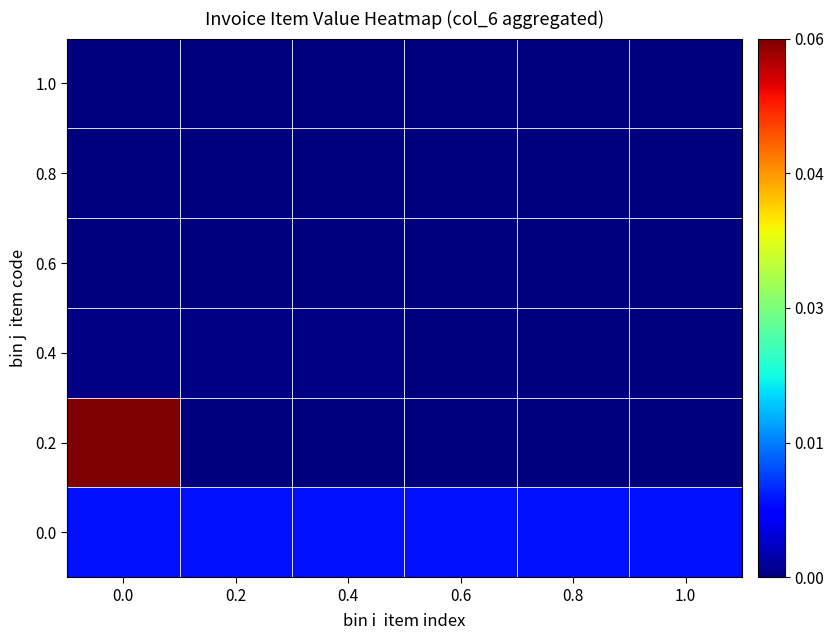

Reading left to right, extract all data points from this chart.

0.0: 0.0=26288.7	0.2=26288.7	0.4=26288.7	0.6=26288.7	0.8=26288.7	1.0=26288.7
0.2: 0.0=182672.7	0.2=0.0	0.4=0.0	0.6=0.0	0.8=0.0	1.0=0.0
0.4: 0.0=900.0	0.2=900.0	0.4=900.0	0.6=0.0	0.8=0.0	1.0=0.0
0.6: 0.0=0.0	0.2=0.0	0.4=0.0	0.6=0.0	0.8=0.0	1.0=0.0
0.8: 0.0=0.0	0.2=0.0	0.4=0.0	0.6=0.0	0.8=0.0	1.0=0.0
1.0: 0.0=0.0	0.2=0.0	0.4=0.0	0.6=0.0	0.8=0.0	1.0=0.0